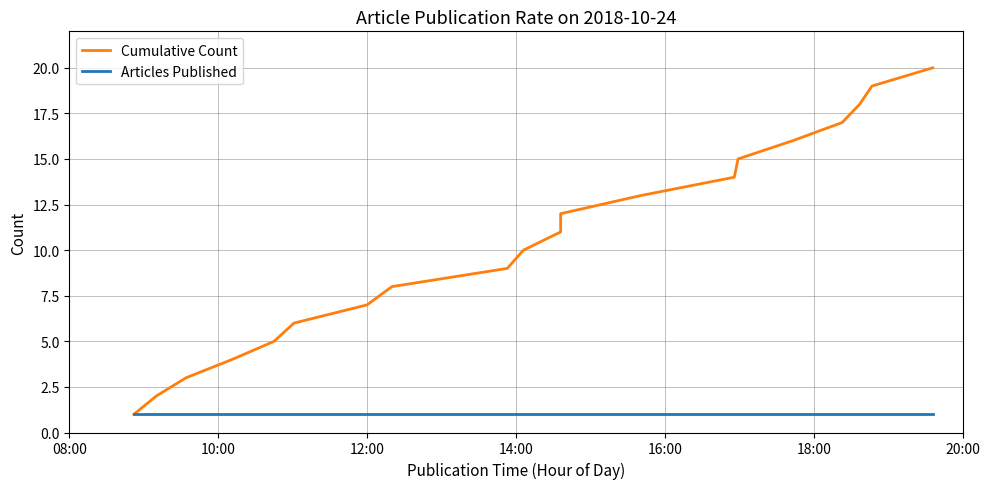

How many lines are shown in the chart?

2